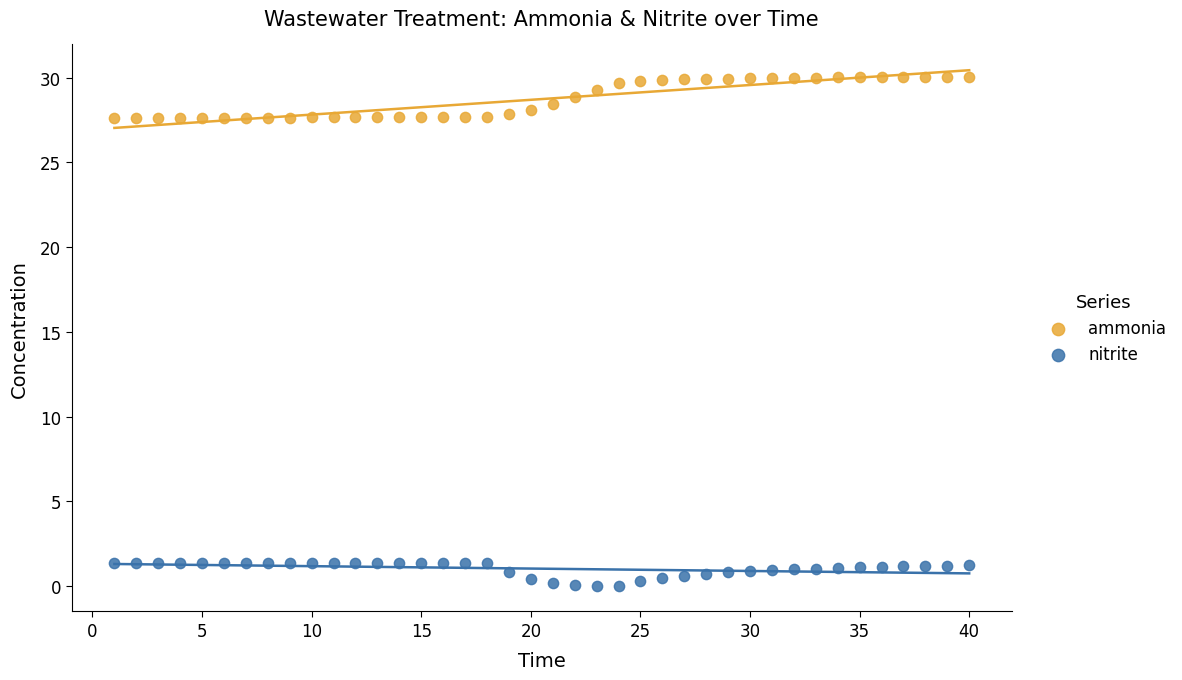

Across all data points, what is the range of Y values (max minus min)?

30.0